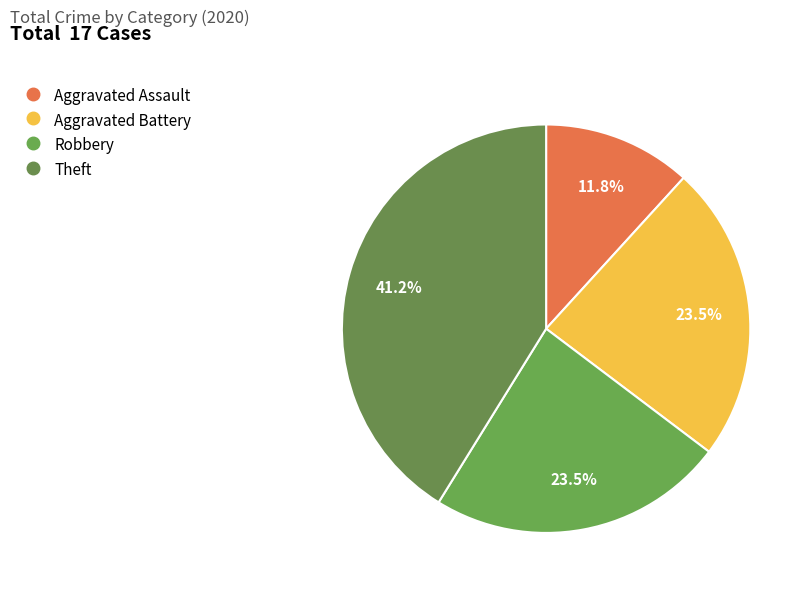

Count the number of slices in the pie.

4